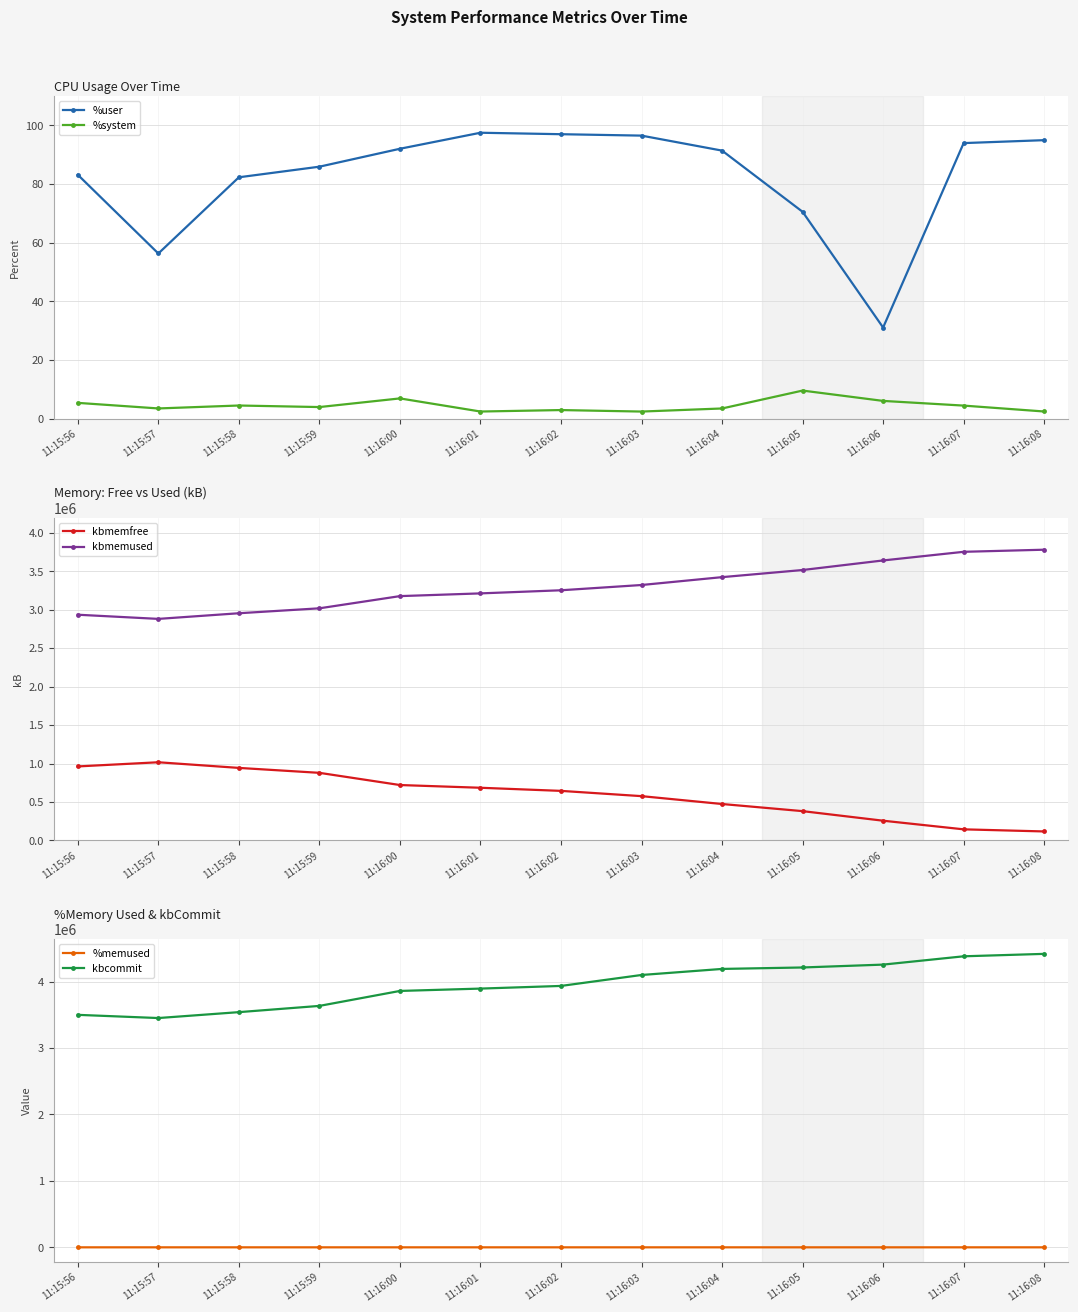

True or false: kbmemused and kbcommit cross at least once.

False